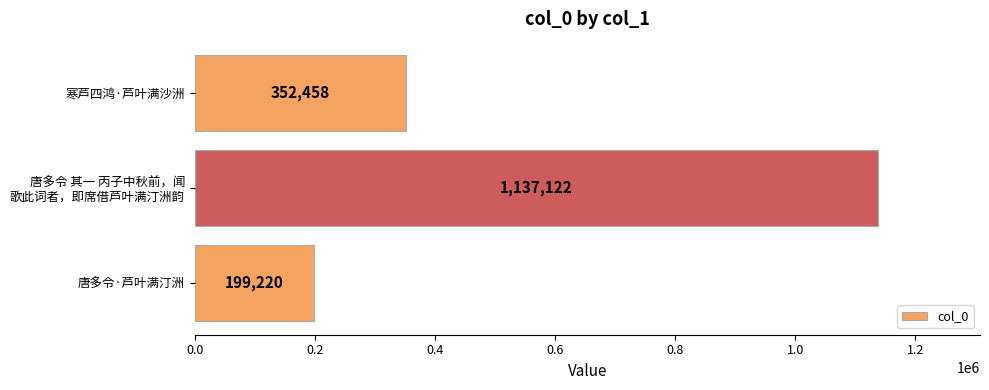

Reading top to bottom, extract all data points from this chart.

352458	1137122	199220